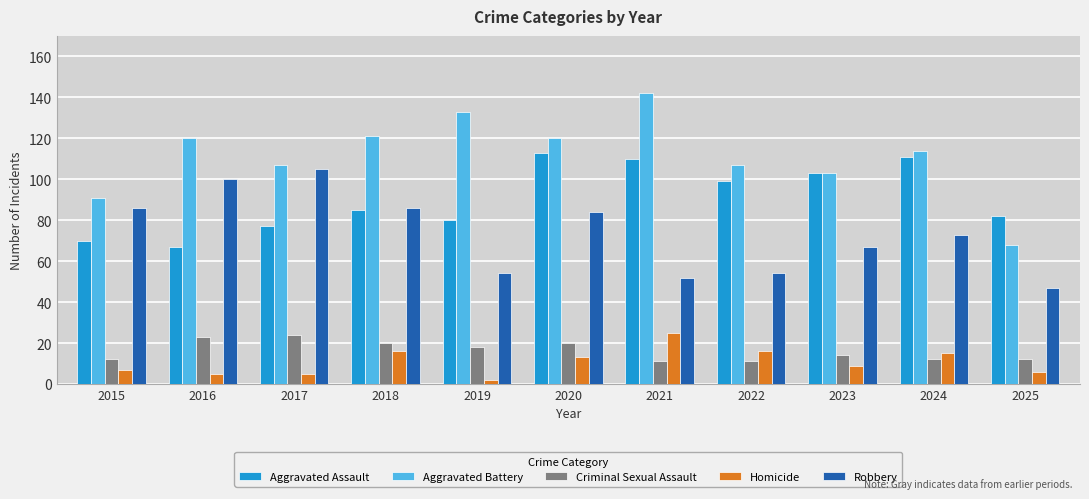

Reading left to right, what are all the values shown in this chart?

Aggravated Assault: 2015=70	2016=67	2017=77	2018=85	2019=80	2020=113	2021=110	2022=99	2023=103	2024=111	2025=82
Aggravated Battery: 2015=91	2016=120	2017=107	2018=121	2019=133	2020=120	2021=142	2022=107	2023=103	2024=114	2025=68
Criminal Sexual Assault: 2015=12	2016=23	2017=24	2018=20	2019=18	2020=20	2021=11	2022=11	2023=14	2024=12	2025=12
Homicide: 2015=7	2016=5	2017=5	2018=16	2019=2	2020=13	2021=25	2022=16	2023=9	2024=15	2025=6
Robbery: 2015=86	2016=100	2017=105	2018=86	2019=54	2020=84	2021=52	2022=54	2023=67	2024=73	2025=47